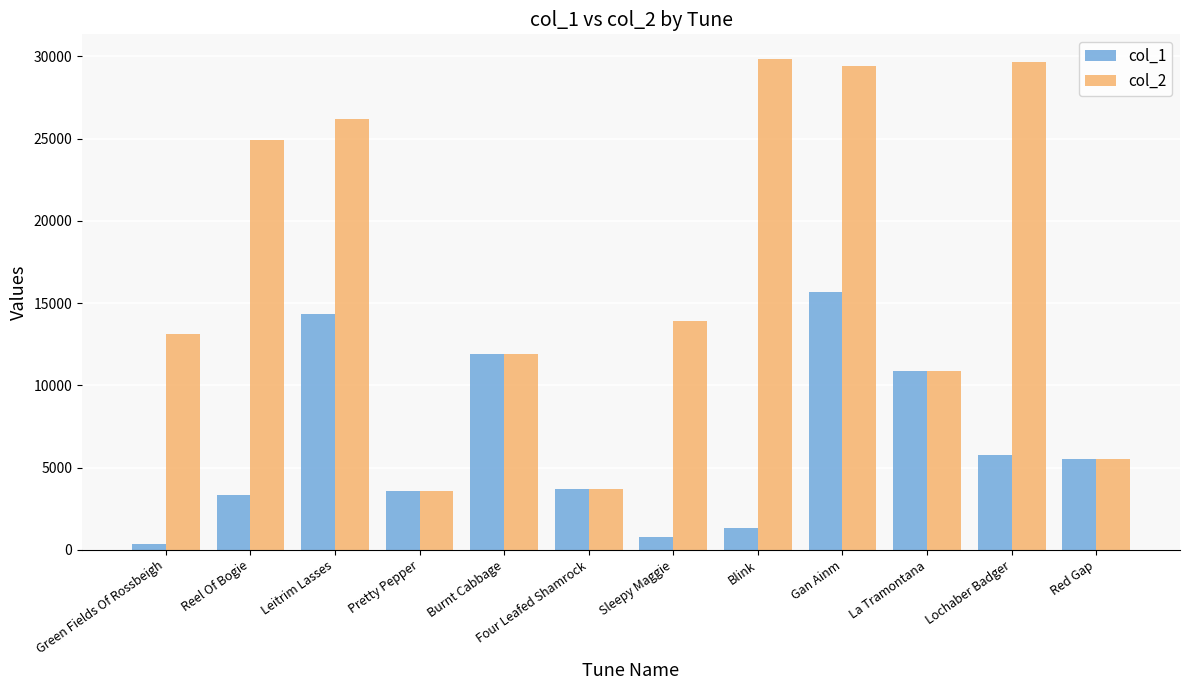

At Leitrim Lasses, list the series in order from largest to smallest.

col_2, col_1